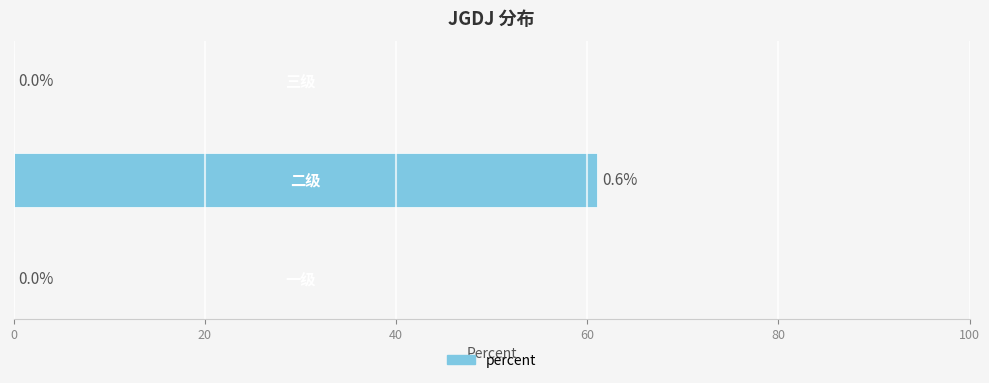

Are the bars horizontal?

Yes